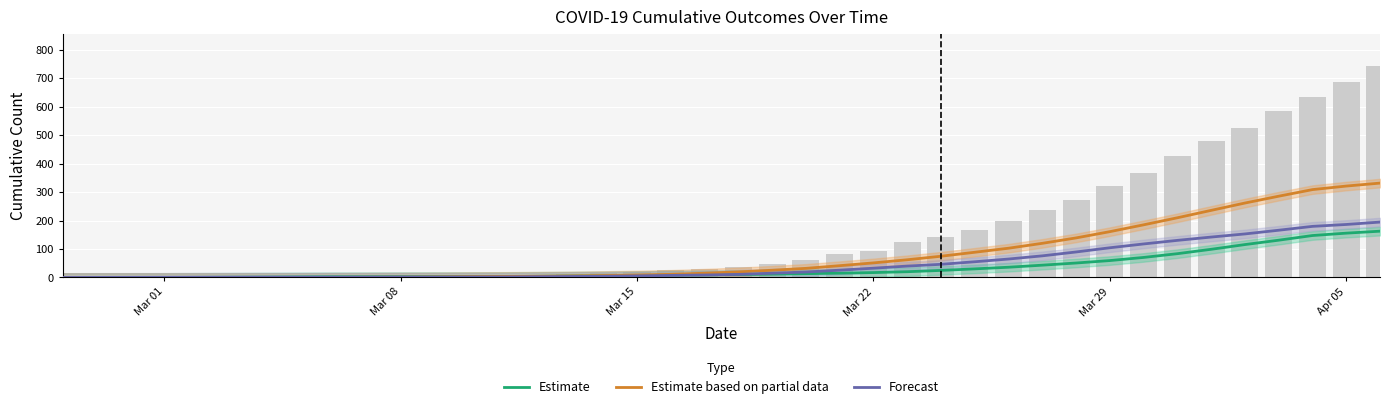

List the series in order of their overall mean, lowest first.

Estimate, Forecast, Estimate based on partial data